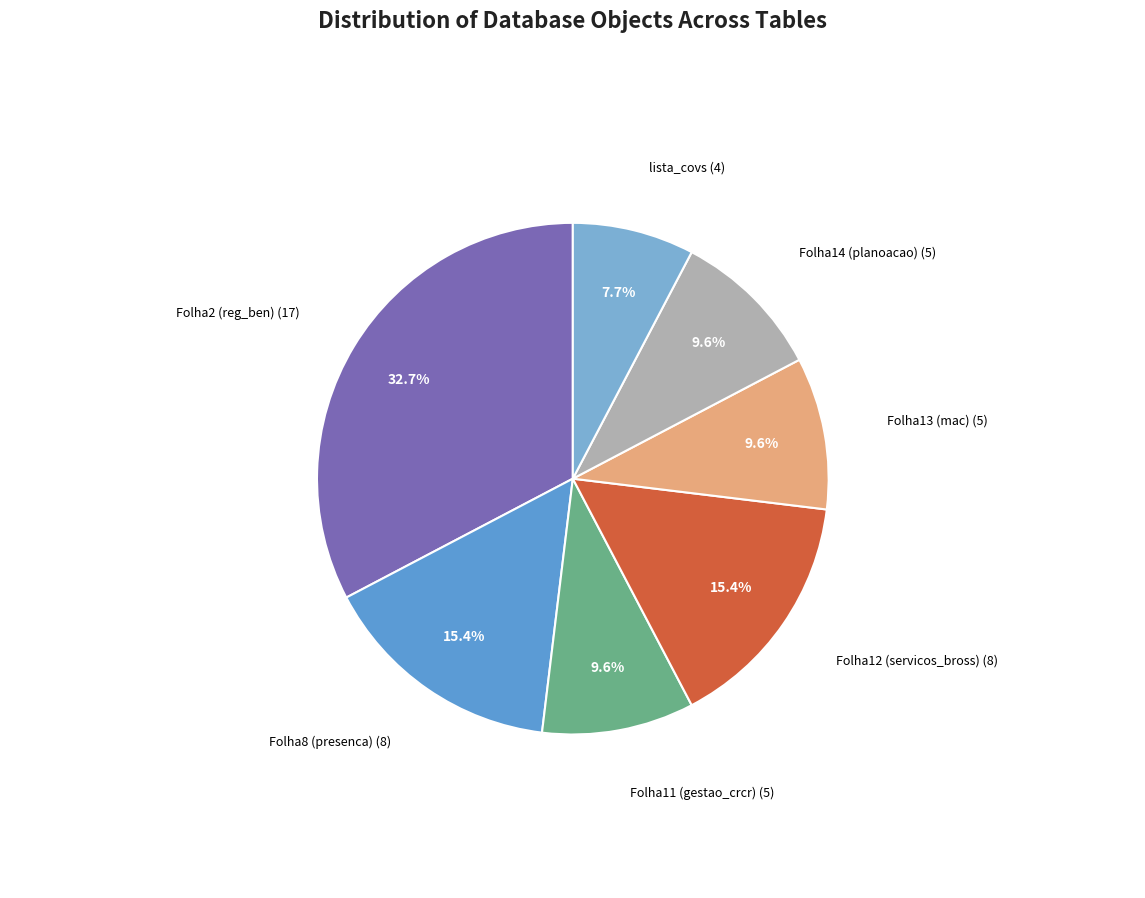

How many slices are in this pie chart?

7